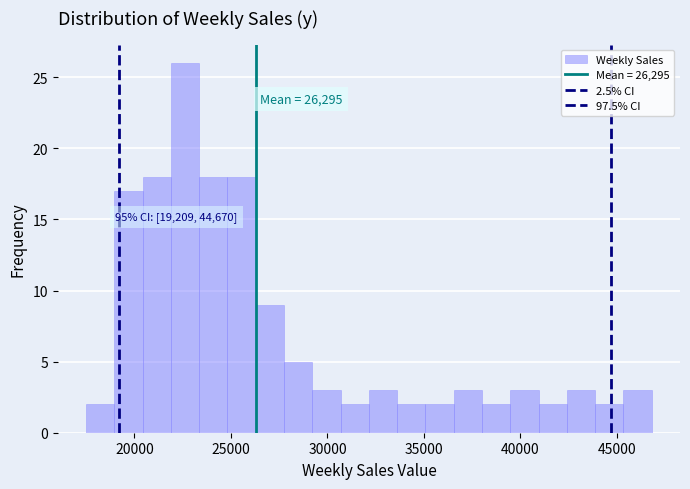

Read against the x-axis, roughly where is the centre of the tallest bar?

22500